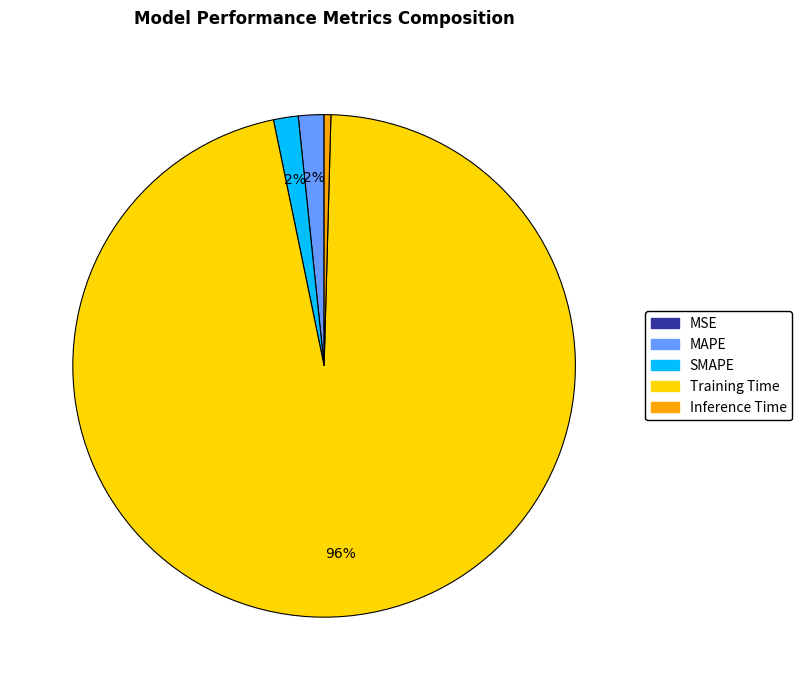

Does Inference Time account for over 50% of the chart?

No